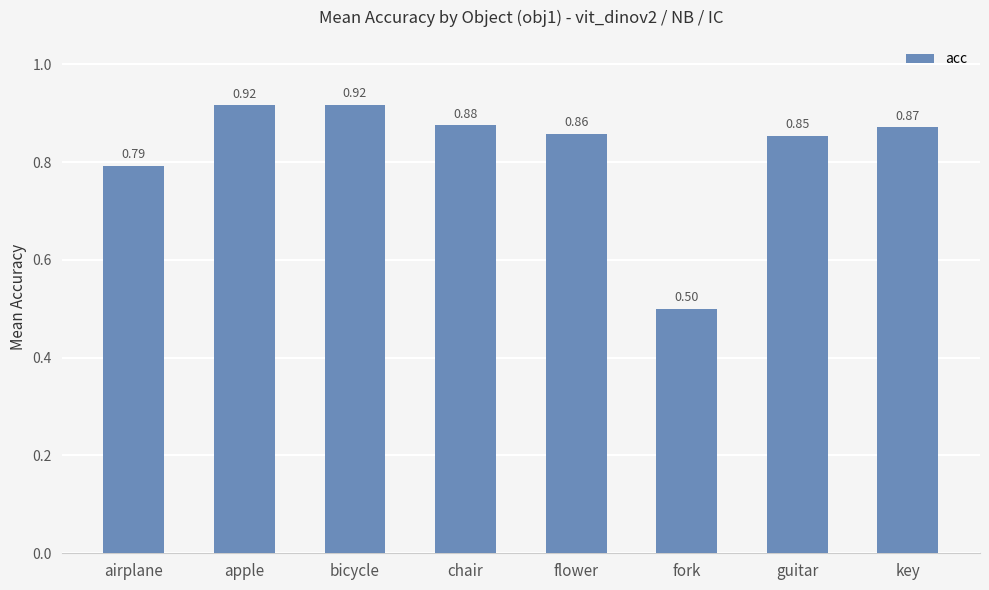

How many data points does each series have?

8